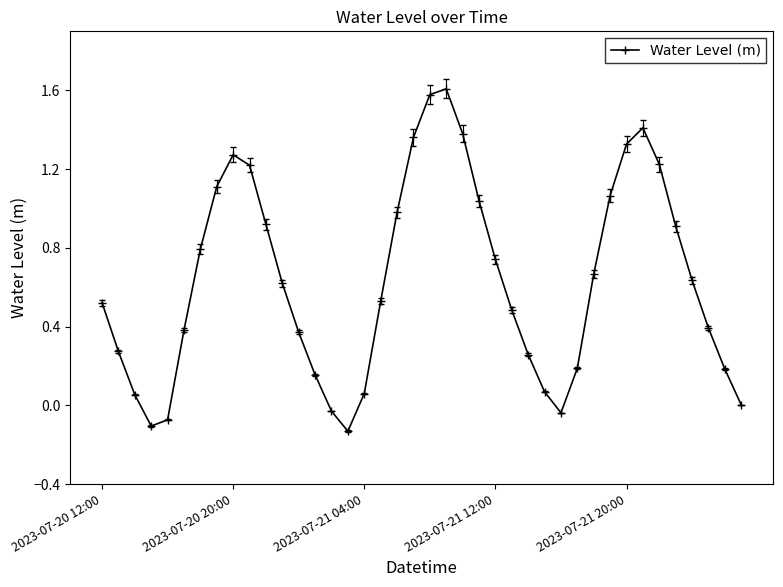

What is the greatest value displayed?

1.6